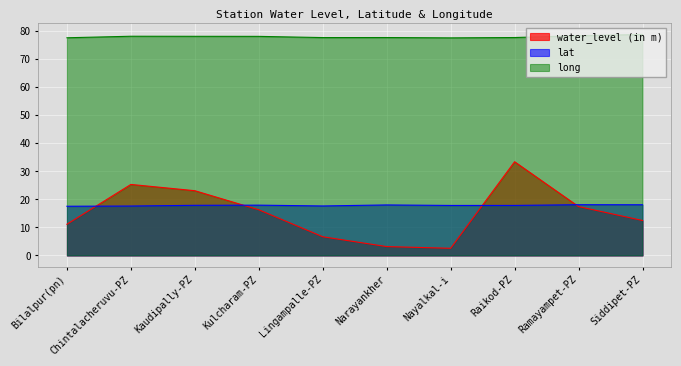

How many lines are shown in the chart?

3